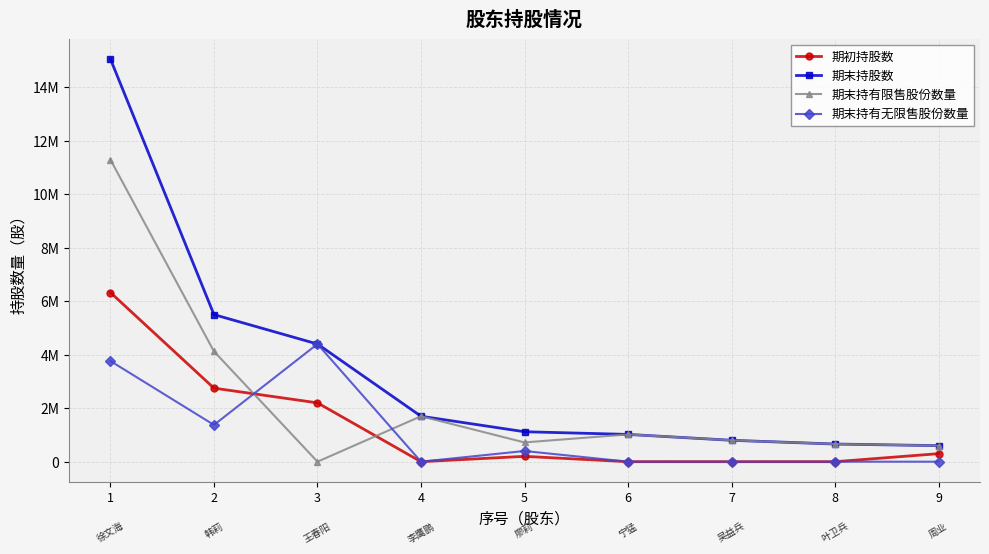

What is the approximate value of 期末持有限售股份数量 at 2, to the nearest 100?

4125000